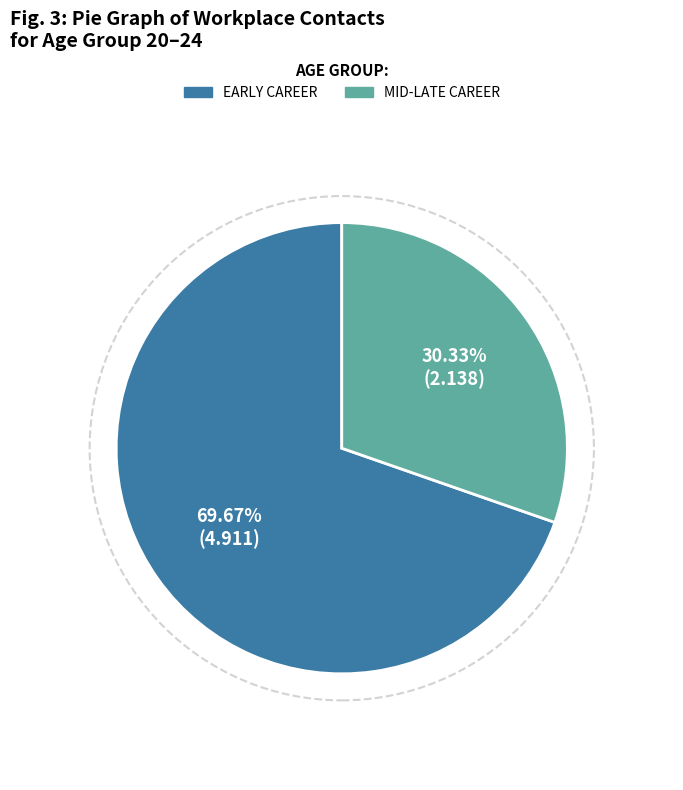

Is there any slice that represents more than half of the pie?

Yes